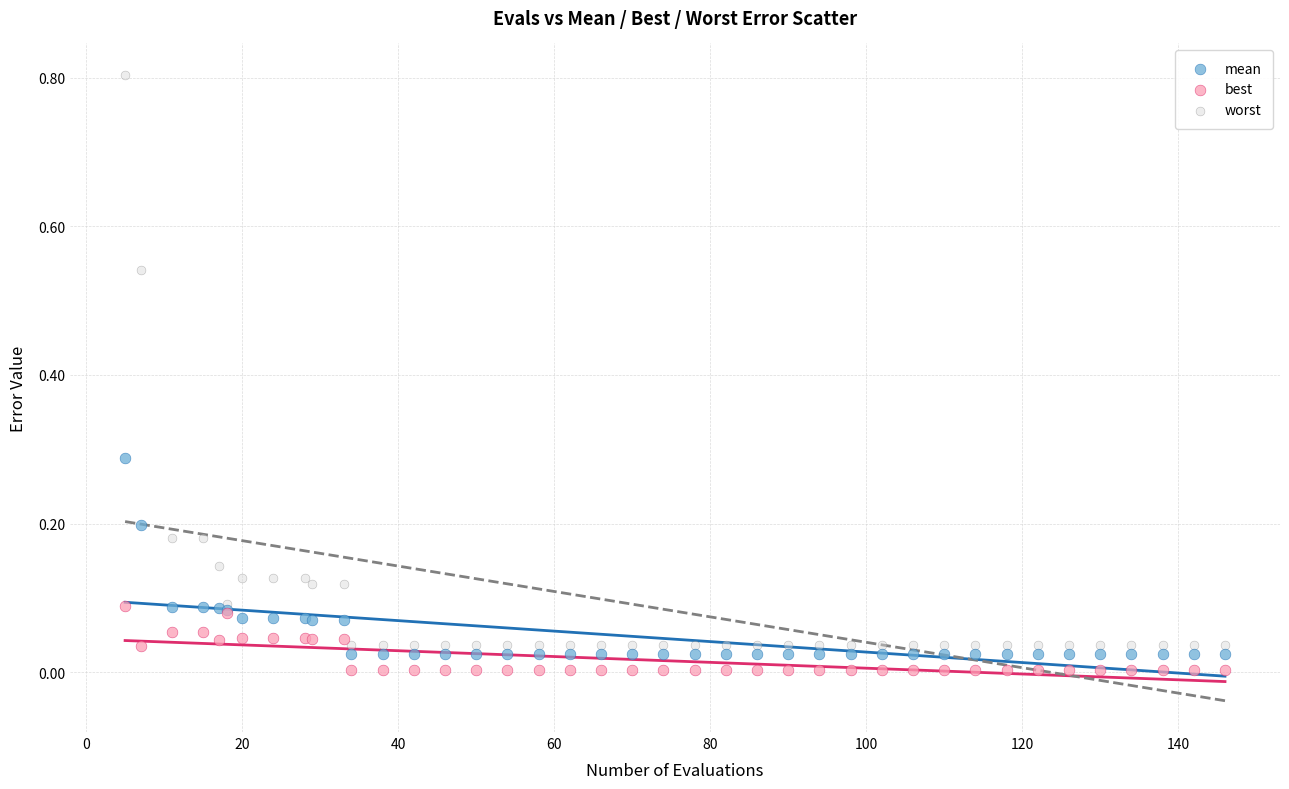

Which series contains the lowest Y value?

best